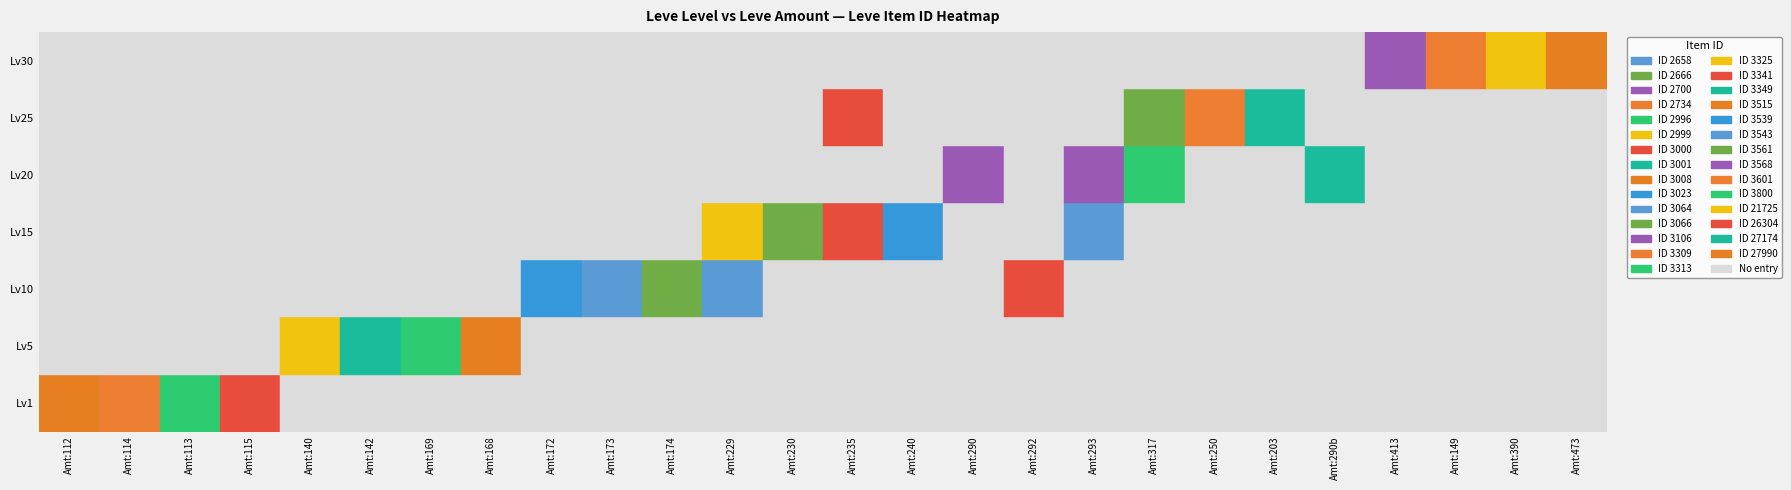

Rank the series by their maximum value, from highest to lowest.

Lv30, Lv20, Lv10, Lv15, Lv1, Lv25, Lv5